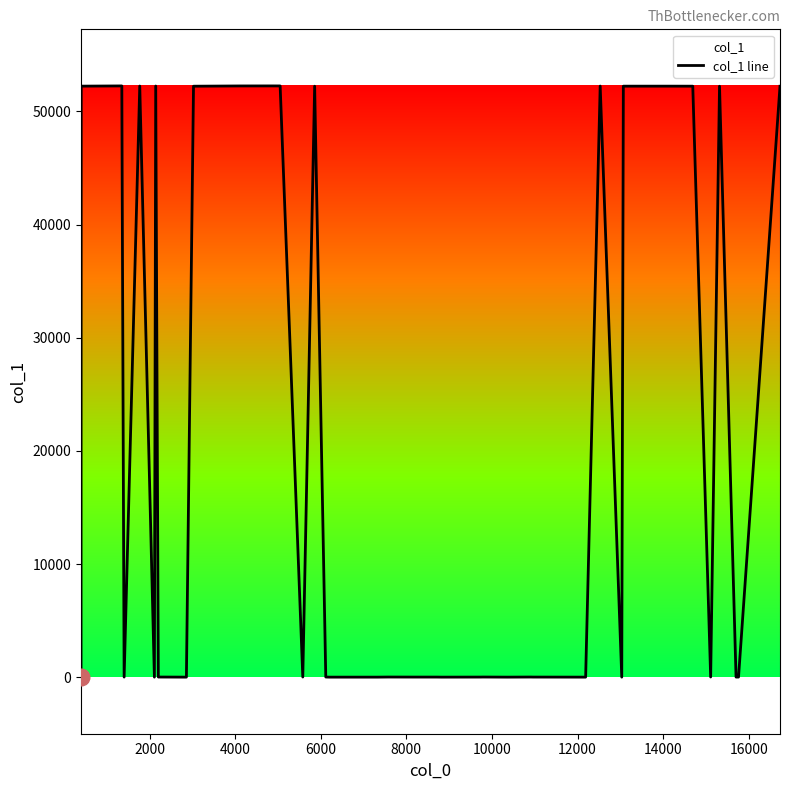

How many data points does each series have?

40